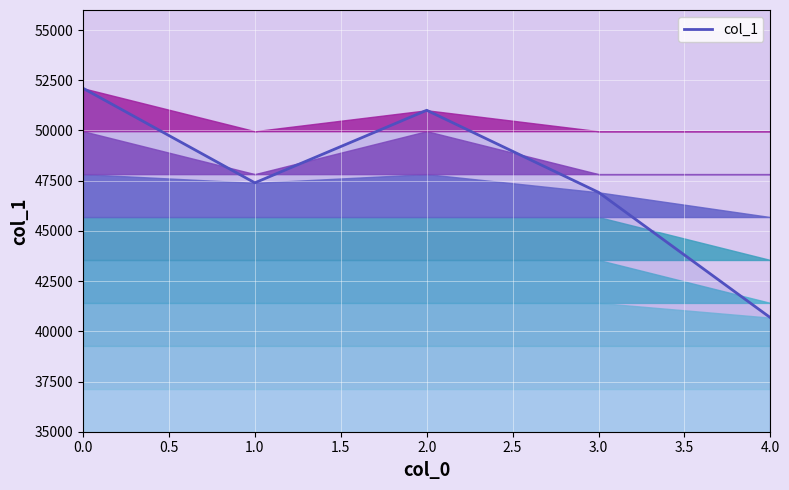

What is the difference between the maximum and minimum values?

11424